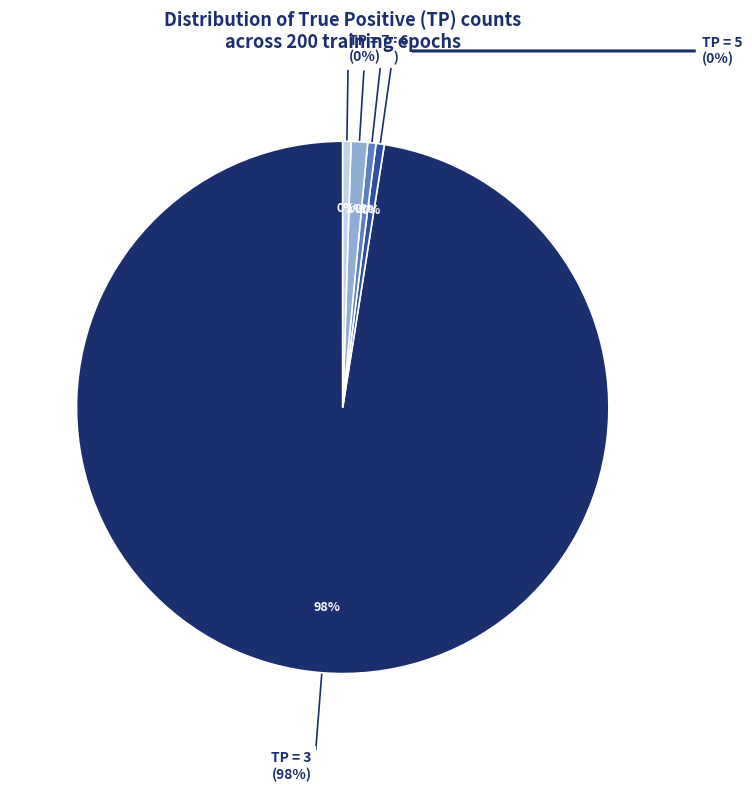

To the nearest percent, what is the difference between the TP=6 and TP=5 slice percentages?

1%